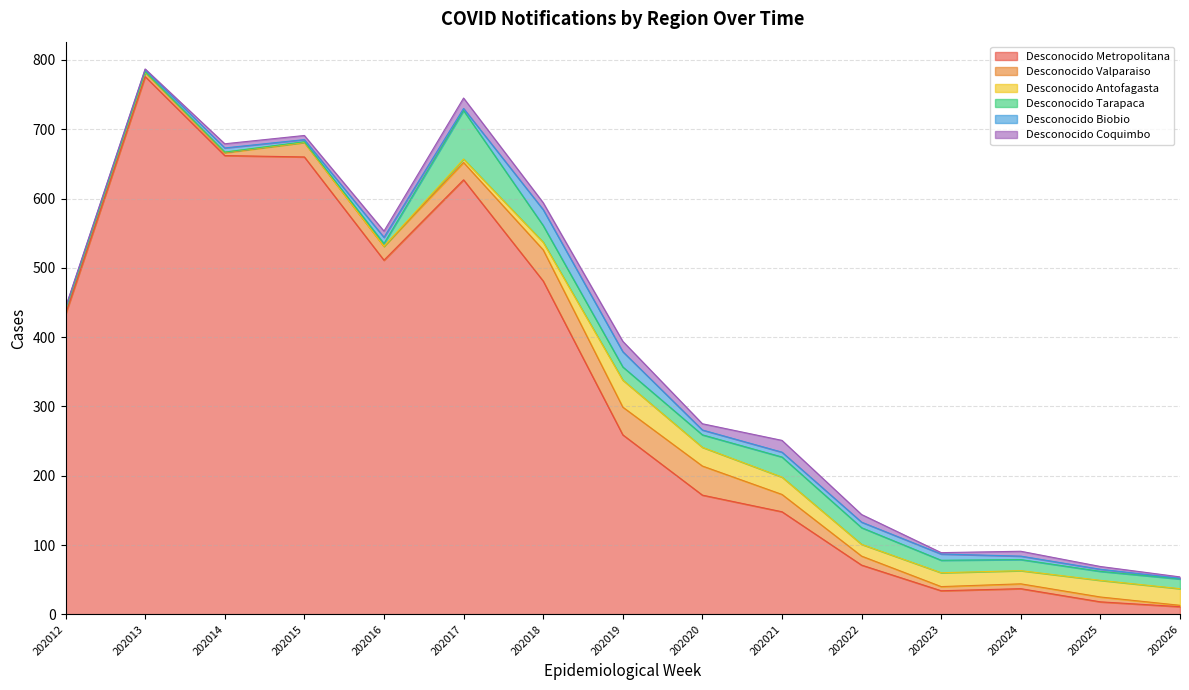

How many lines are shown in the chart?

6